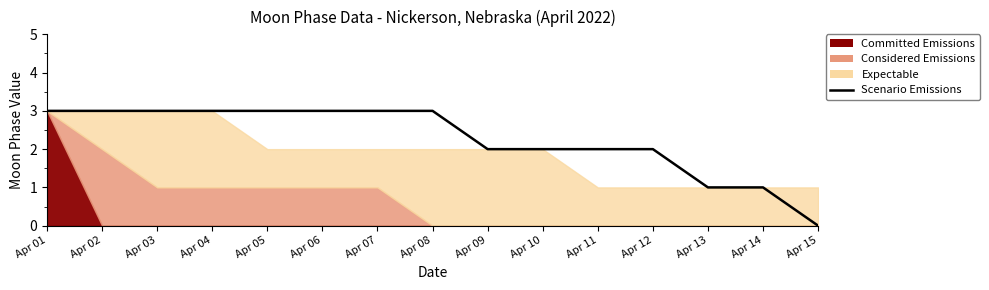

How many positive values are there?

14